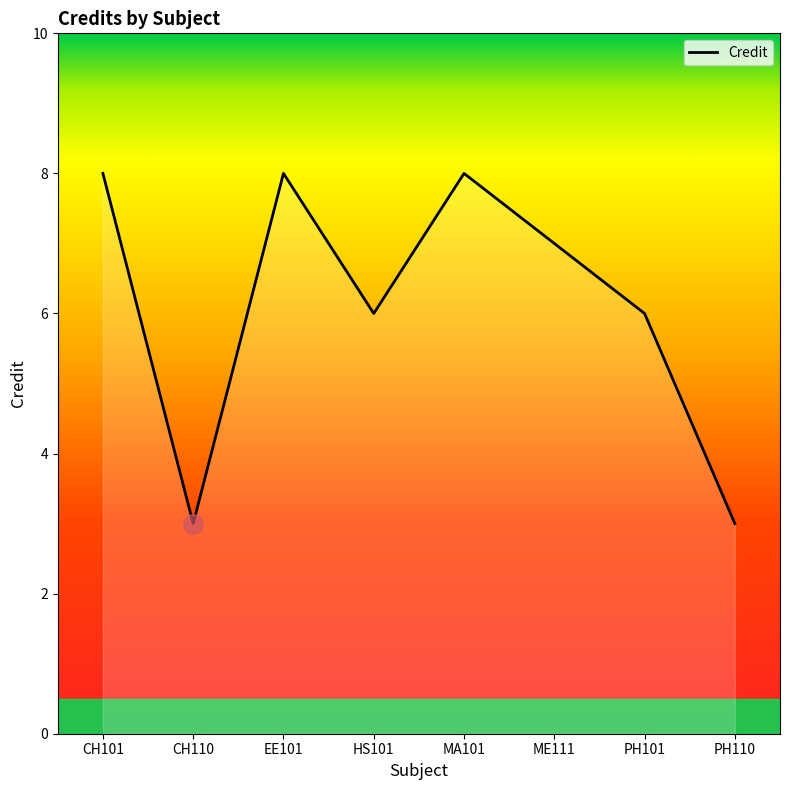

What position from the left is MA101?

5